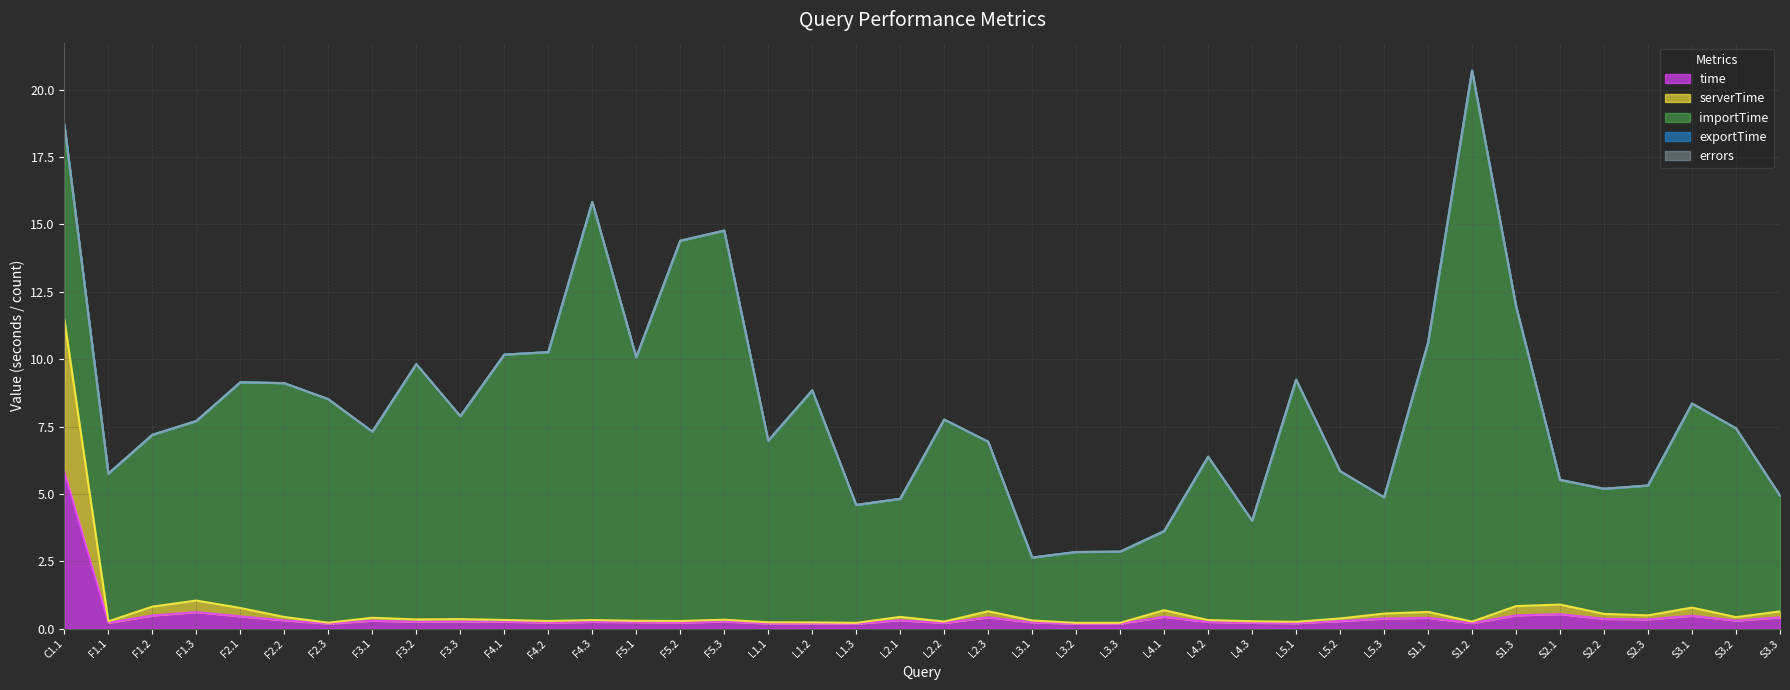

At which category is the sum across all series the highest?

S1.2